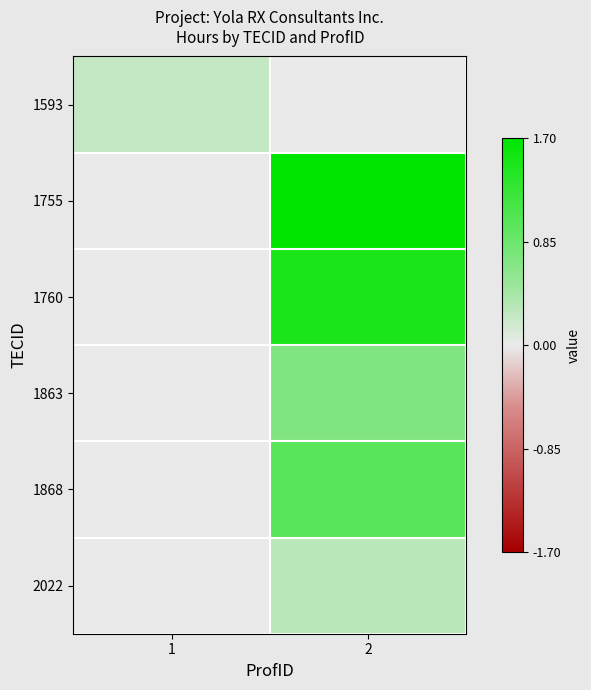

Reading right to left, extract all data points from this chart.

1593: 2=0.0	1=0.2
1755: 2=1.7	1=0.0
1760: 2=1.5	1=0.0
1863: 2=0.7	1=0.0
1868: 2=1.0	1=0.0
2022: 2=0.3	1=0.0